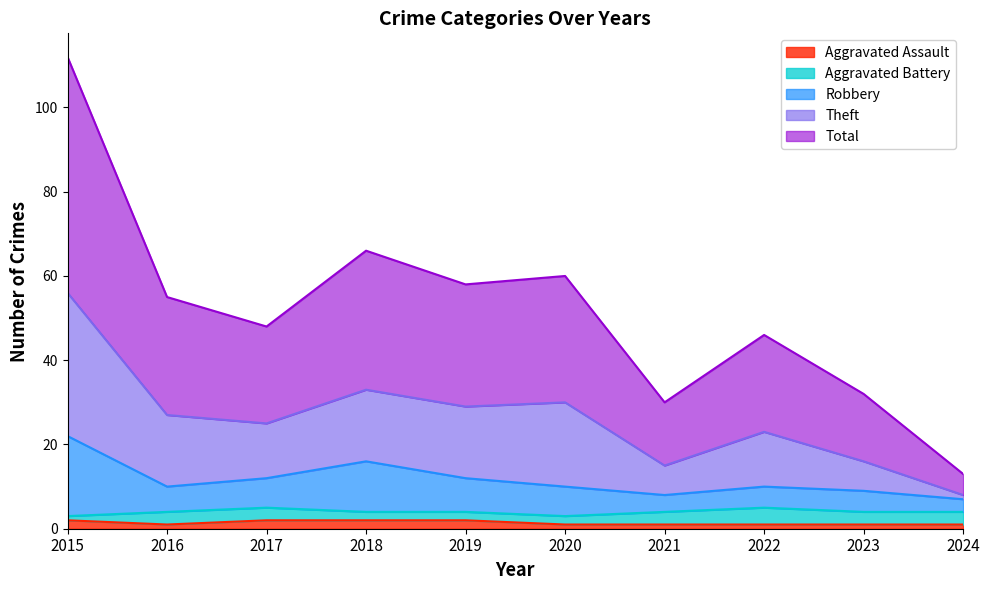

What is the difference between the maximum and second lowest values in the Total series?

41